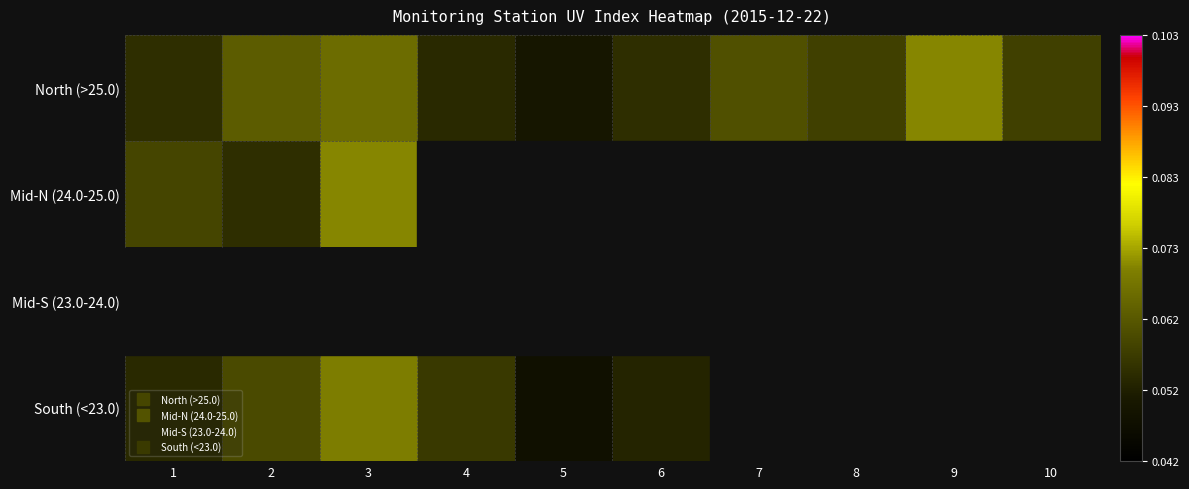

Is the value of North (>25.0) at 5 greater than the value of Mid-S (23.0-24.0) at 7?

No